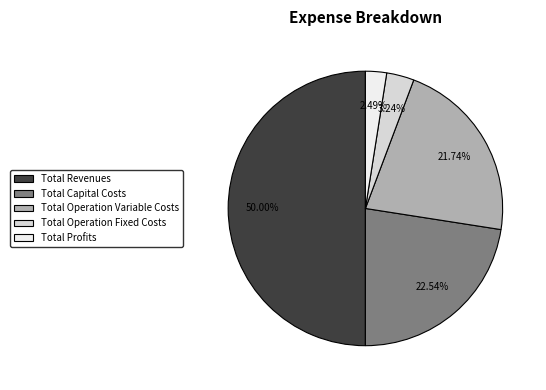

To the nearest percent, what is the combined percentage of Total Operation Fixed Costs and Total Profits?

6%